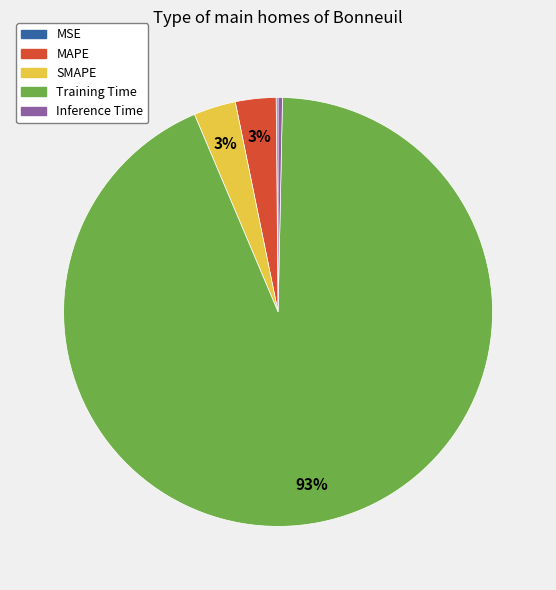

What is the majority slice?

Training Time